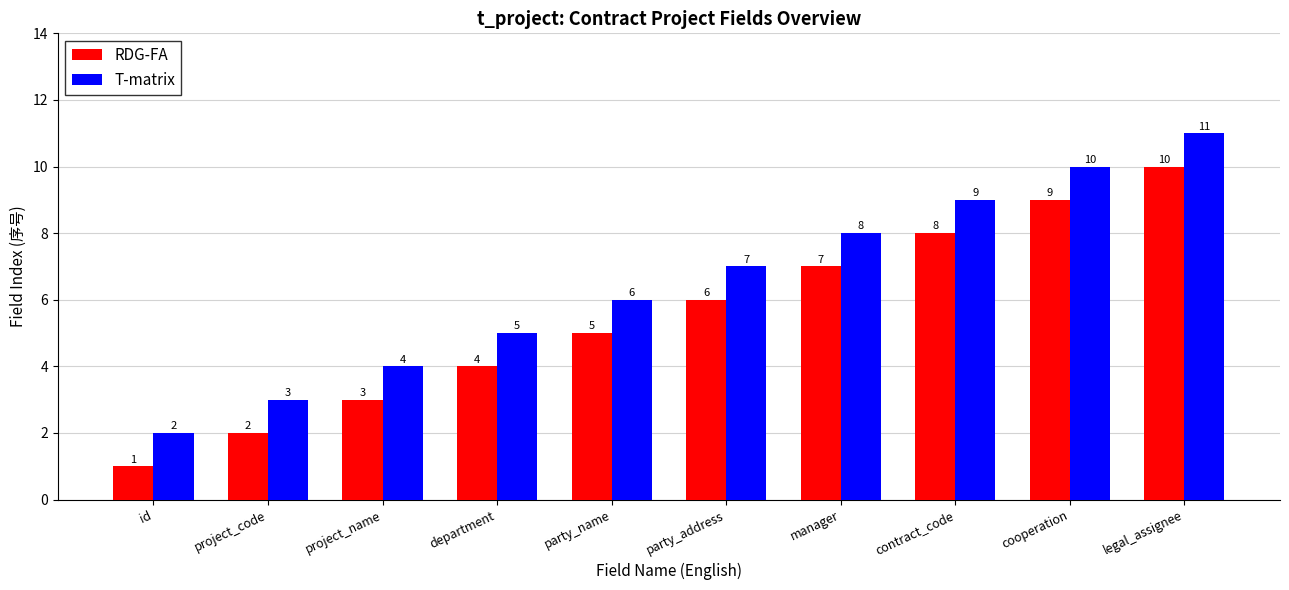

What is the minimum value shown in the chart?

1